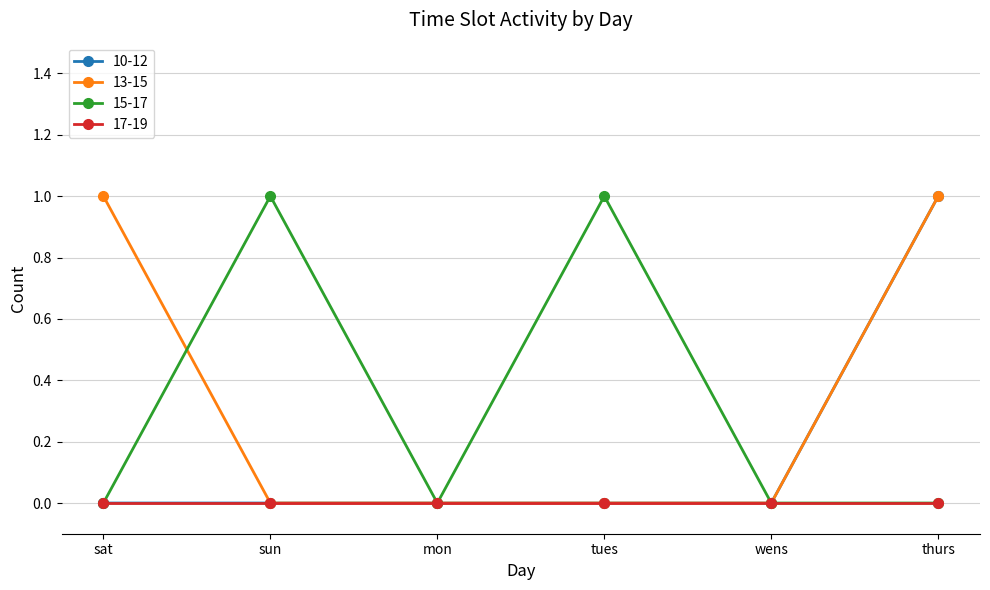

At which category is the sum across all series the highest?

thurs